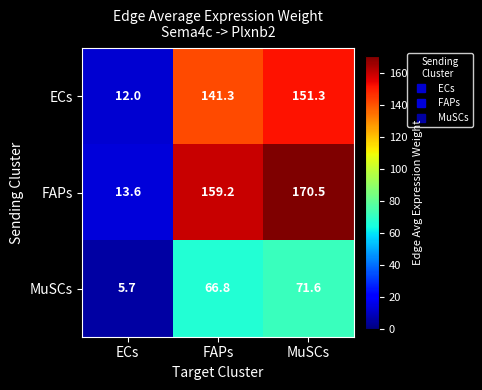

The MuSCs series shows 44.3 at FAPs. True or false?

False